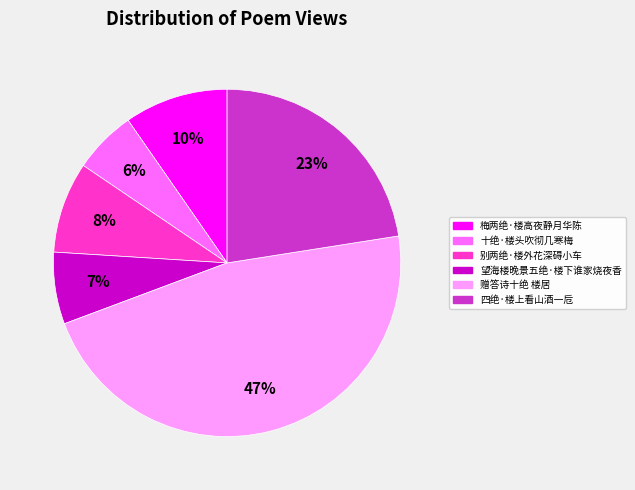

Which slice is the smallest?

十绝·楼头吹彻几寒梅